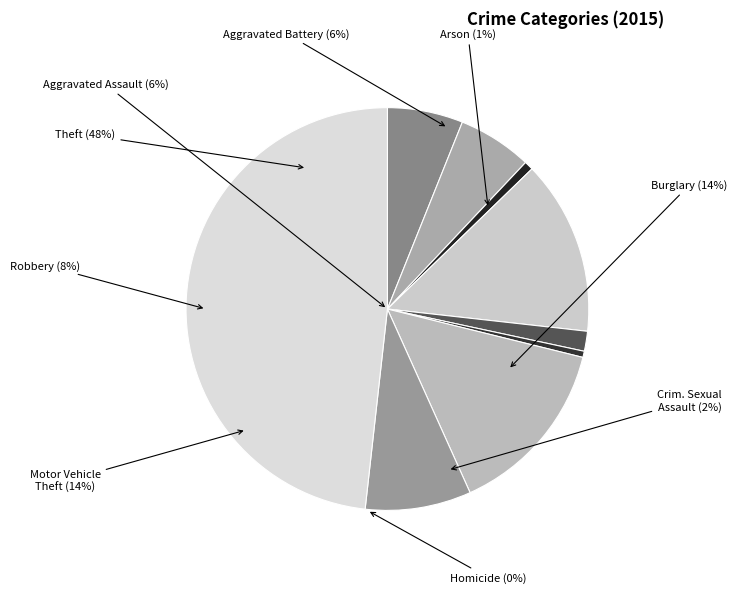

To the nearest percent, what portion does Aggravated Assault represent?

6%